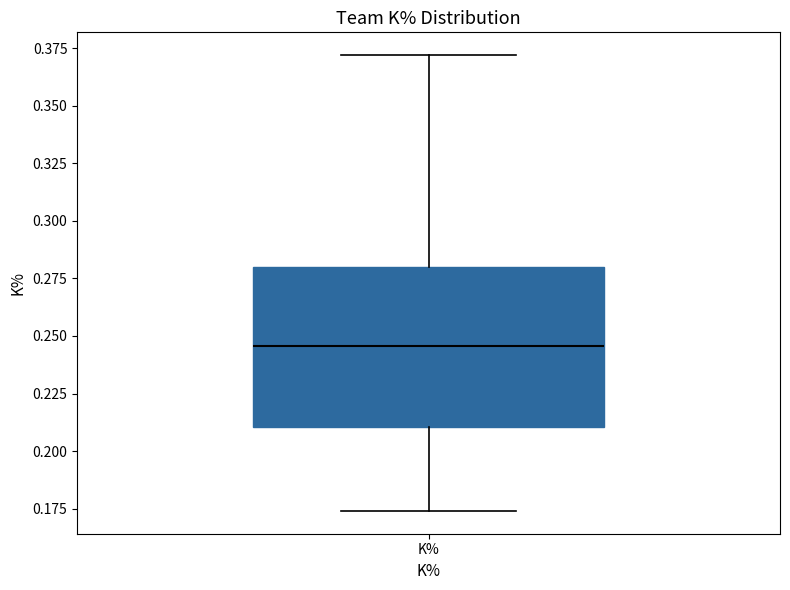

Where is the lower edge of the box for K% on the y-axis? The values are not printed on the chart, so give them approximately, as read against the axis.

0.210